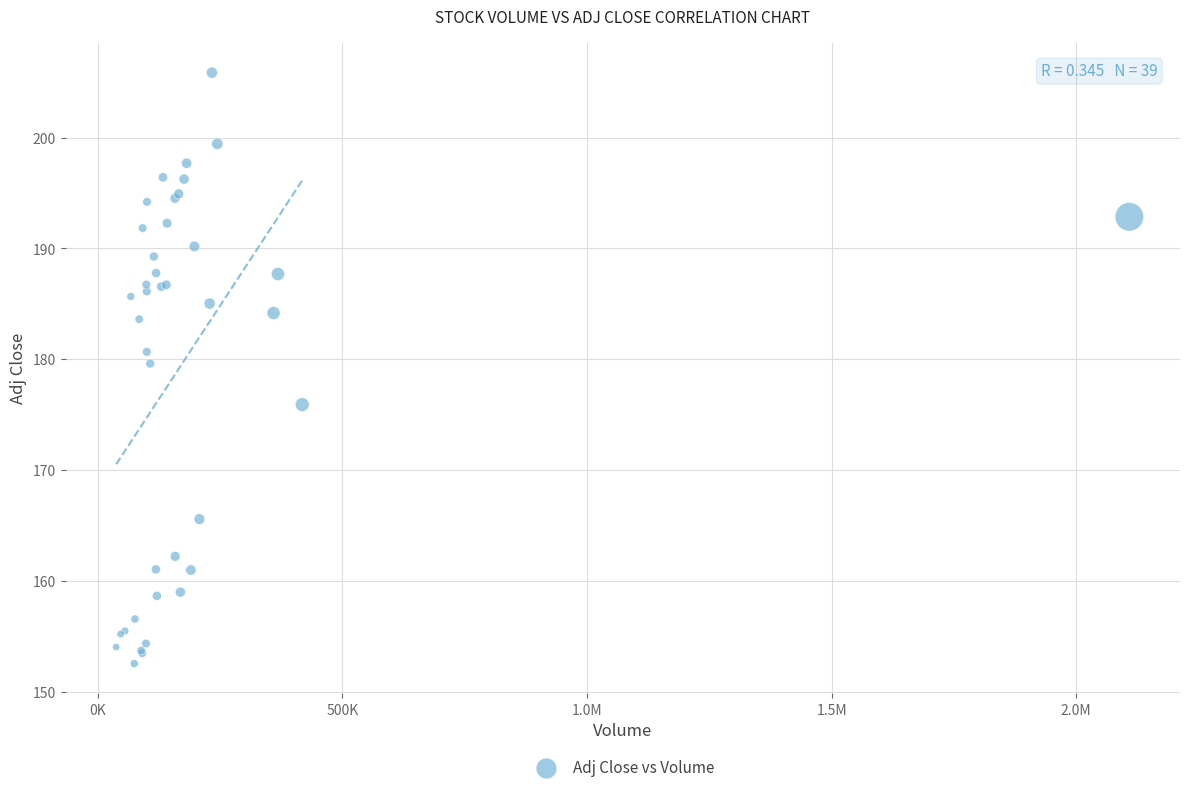

What Y value in the scatter plot is closest to 179?

179.6